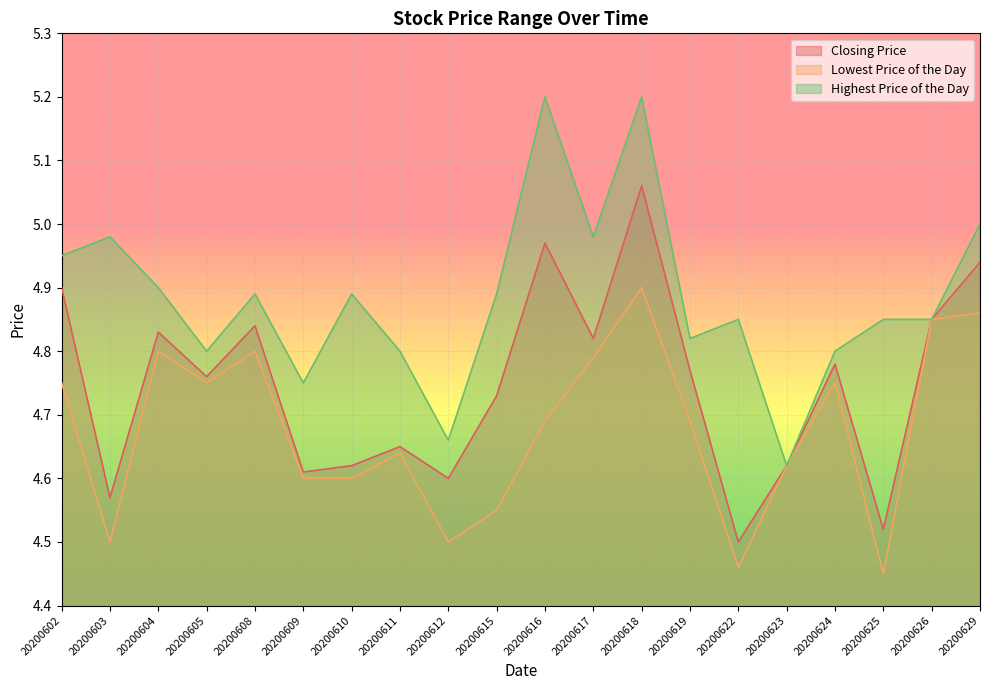

True or false: Lowest Price of the Day and Closing Price cross at least once.

False